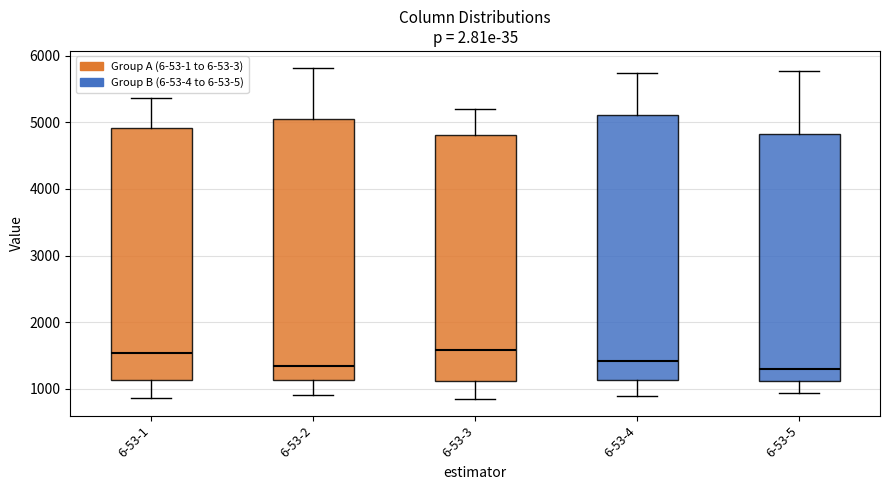

Where does the upper whisker of the box for 6-53-4 end on the y-axis? The values are not printed on the chart, so give them approximately, as read against the axis.

5700